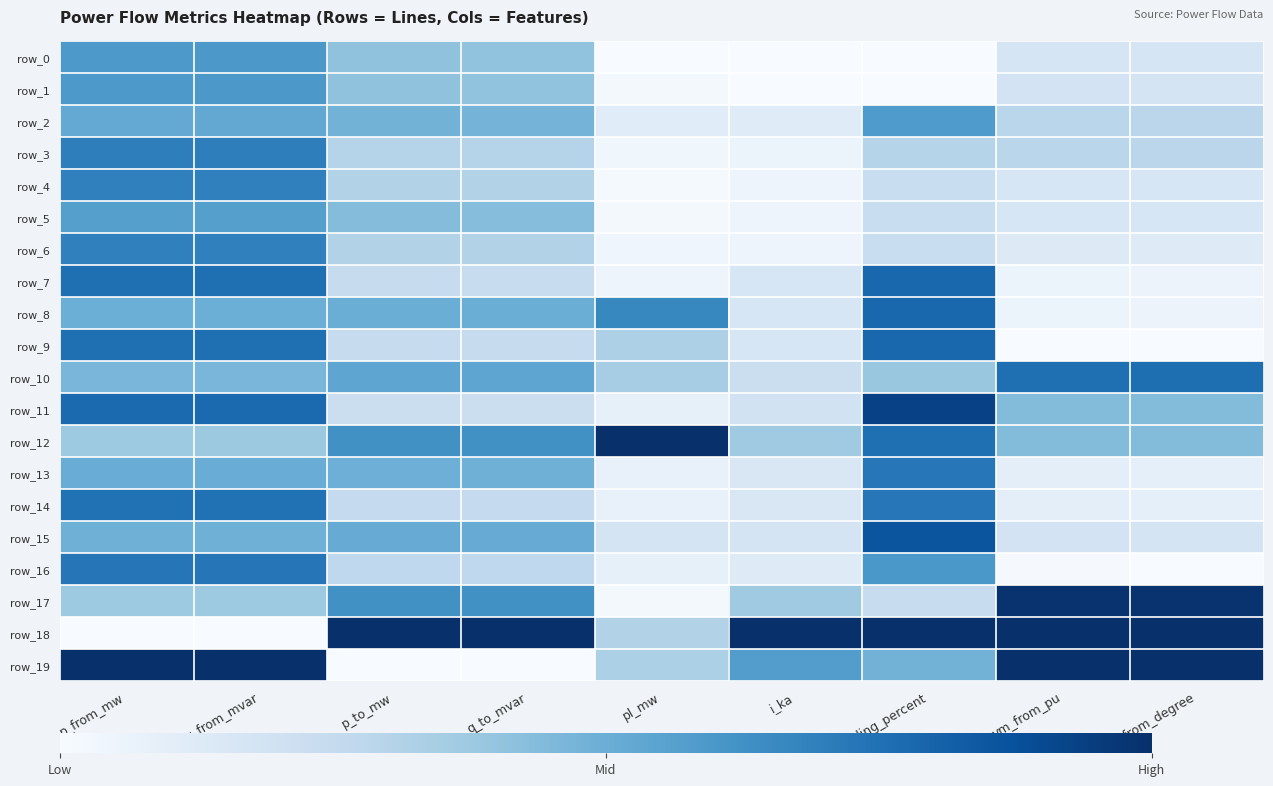

Is the value of row_4 at p_from_mw greater than the value of row_19 at loading_percent?

Yes